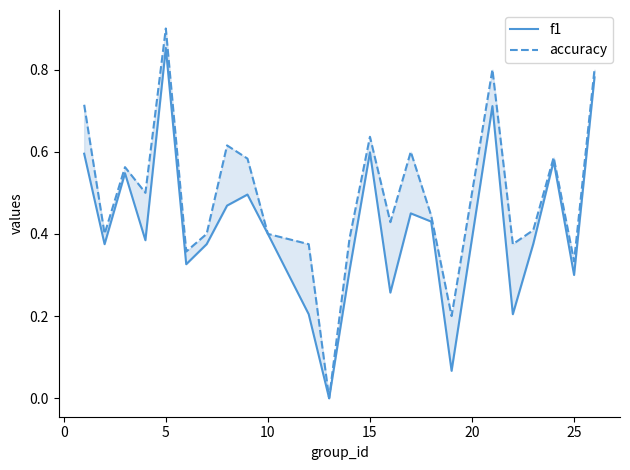

What are all the series names shown in the legend?

f1, accuracy